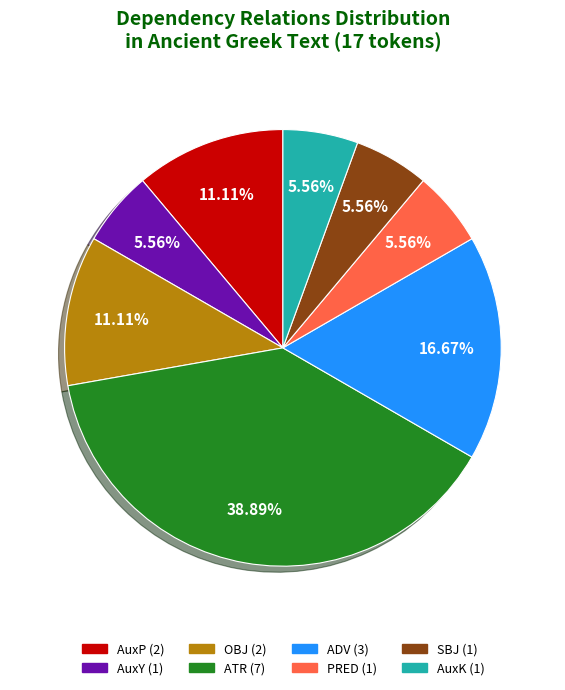

To the nearest percent, what is the difference between the AuxK and ADV slice percentages?

11%